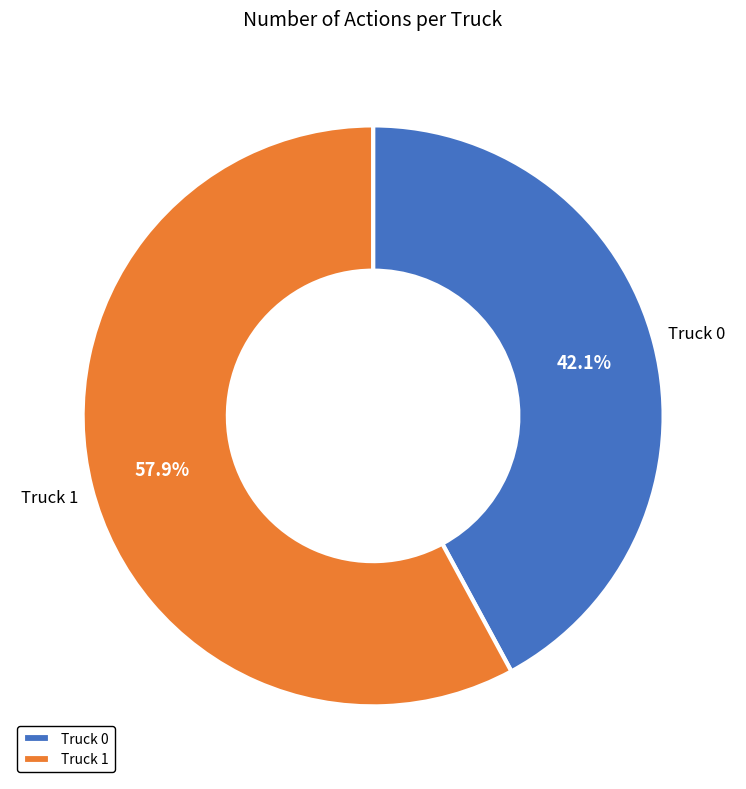

How many segments does this pie chart have?

2